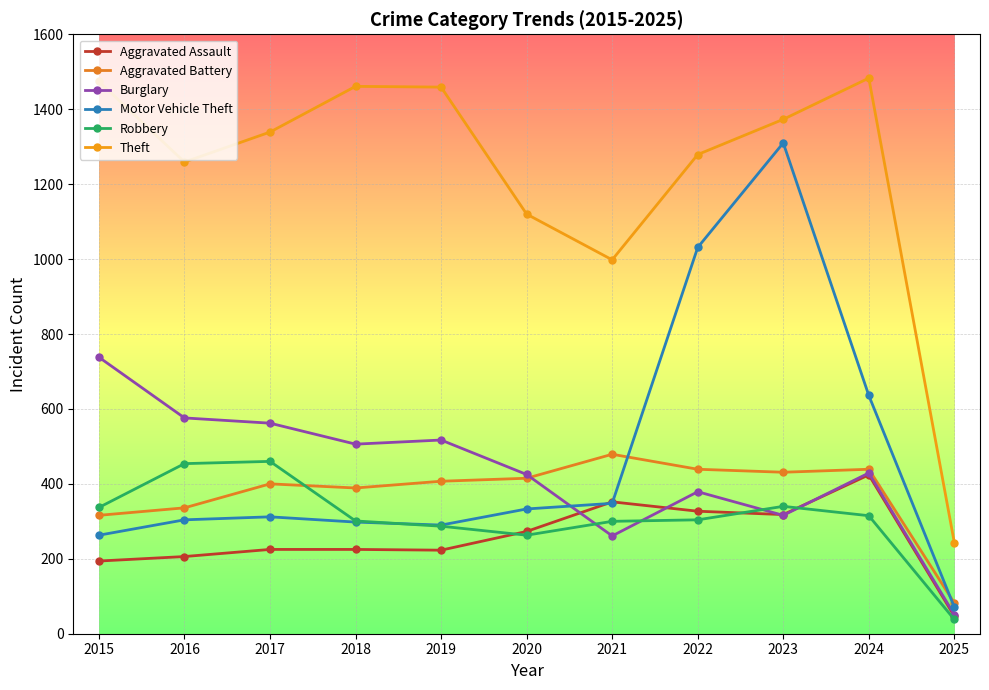

How many data points in Aggravated Assault are less than 225?

4